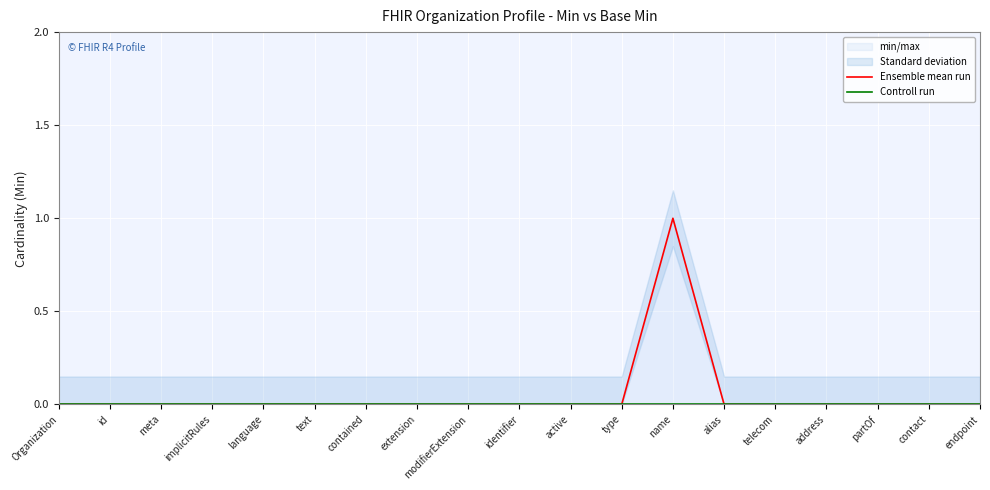

Where is Controll run nearest to the value 0?

Organization